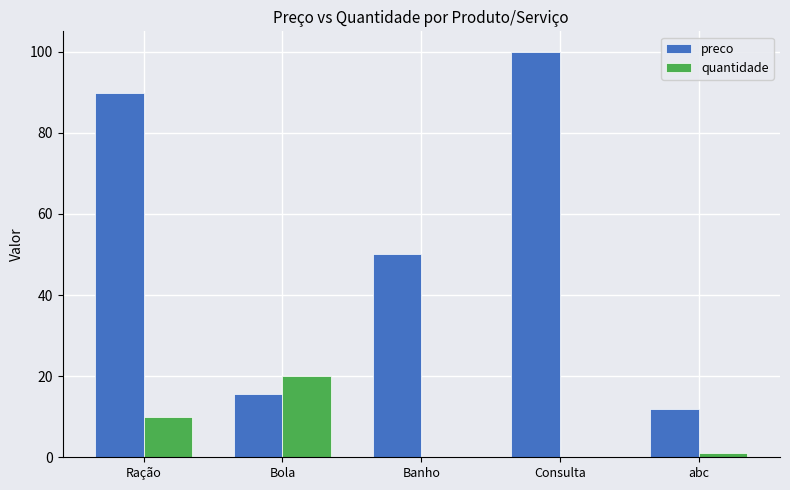

The quantidade series shows 0.0 at Banho. True or false?

True